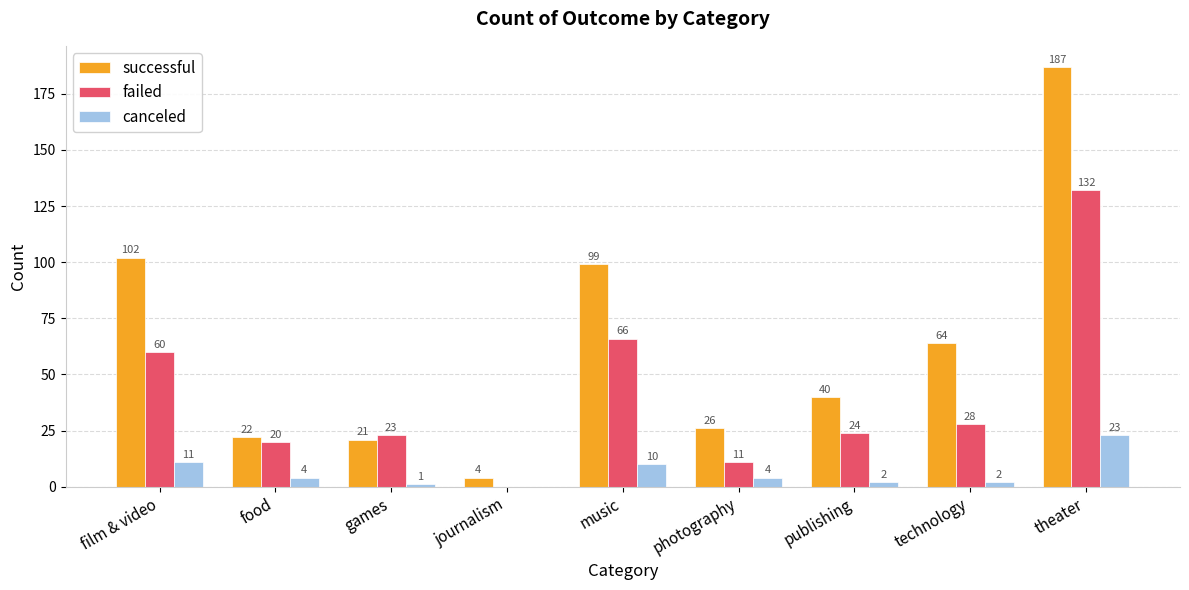

What is the maximum value shown in the chart?

187